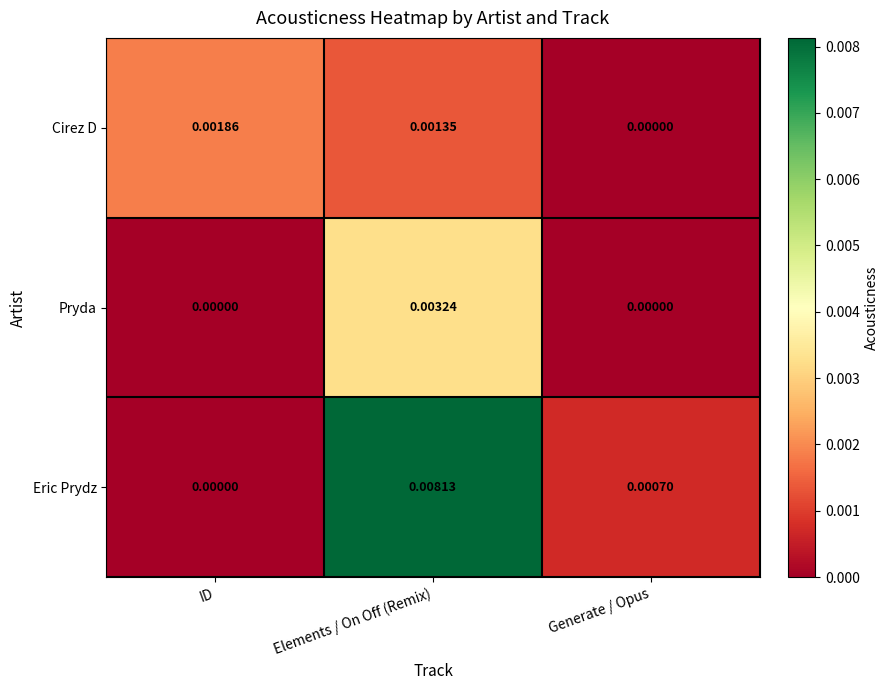

At which category is the sum across all series the highest?

Elements / On Off (Remix)